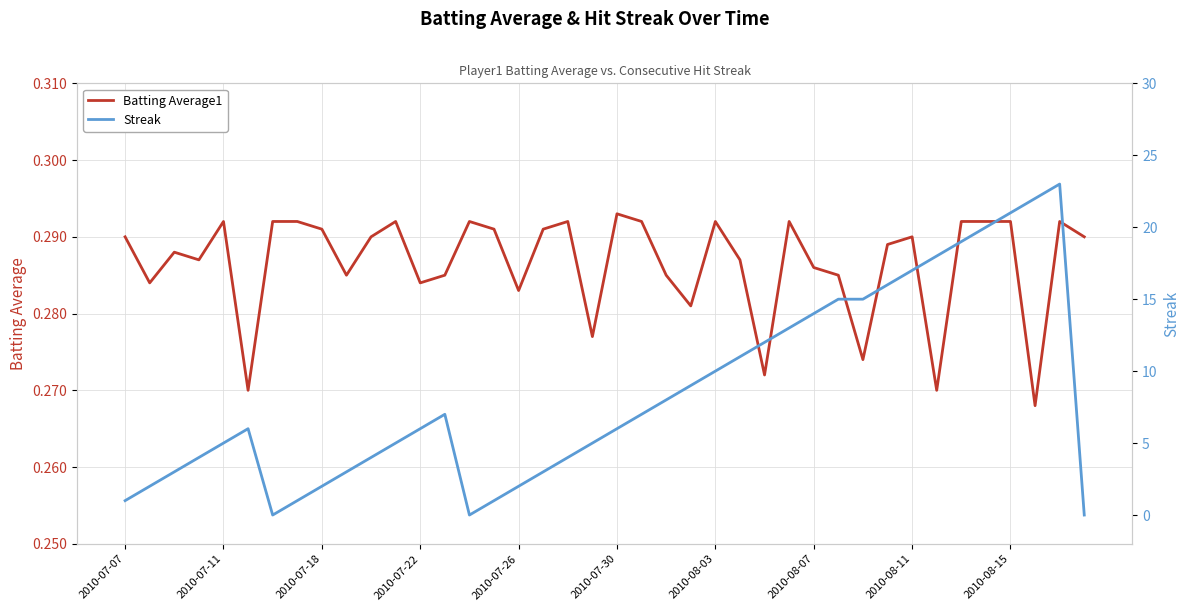

What is the difference between the second highest and minimum values in the Streak series?

22.0